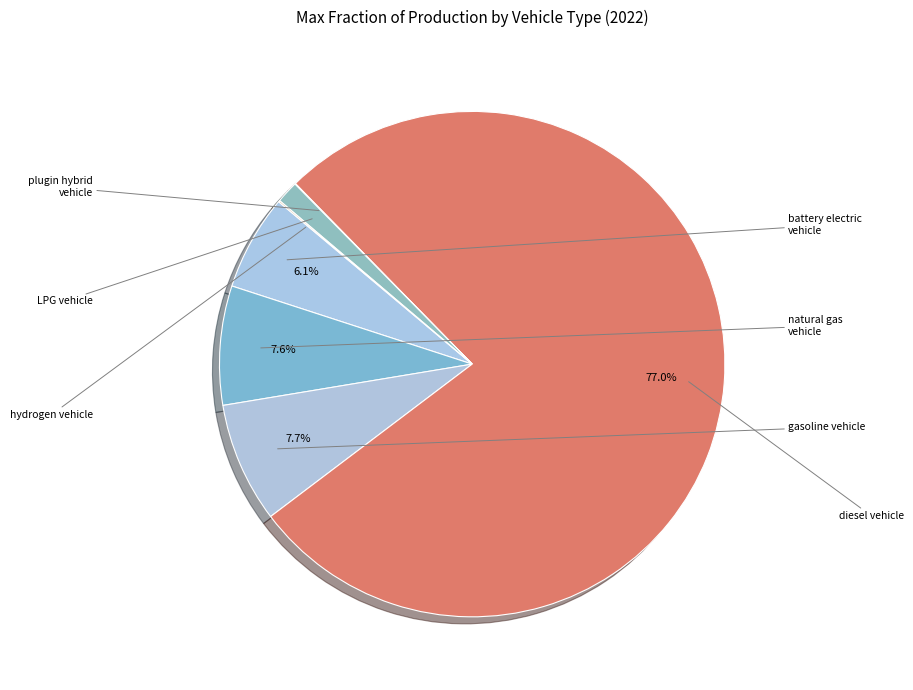

How many segments does this pie chart have?

7